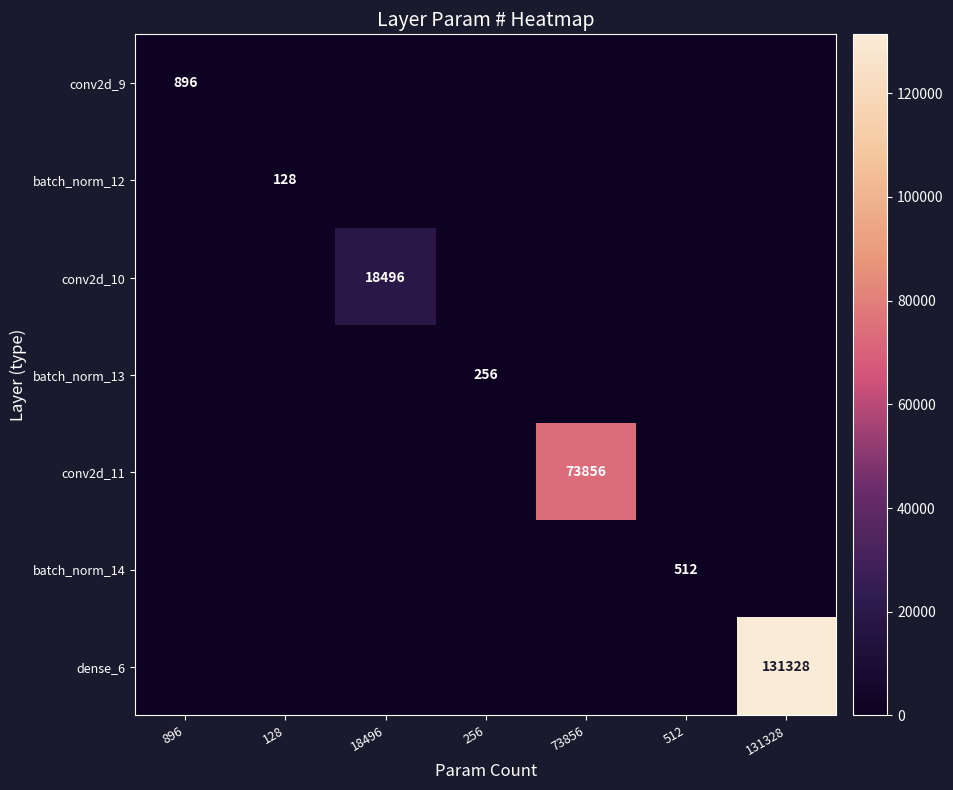

The value of conv2d_10 at 18496 is 18496. True or false?

True